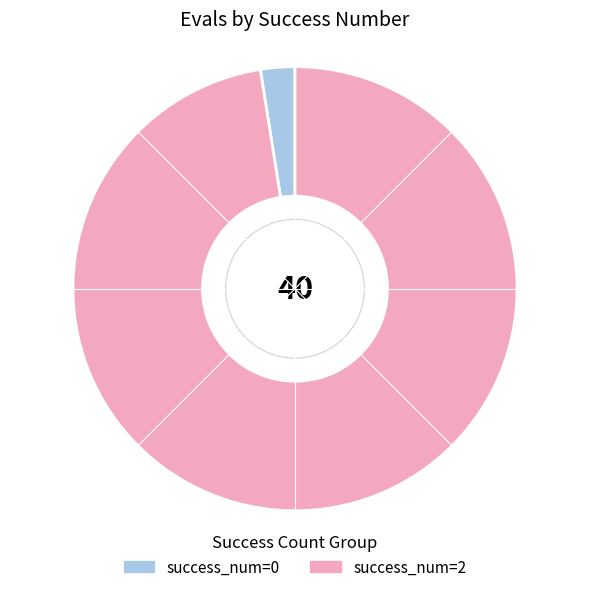

How many segments does this pie chart have?

2